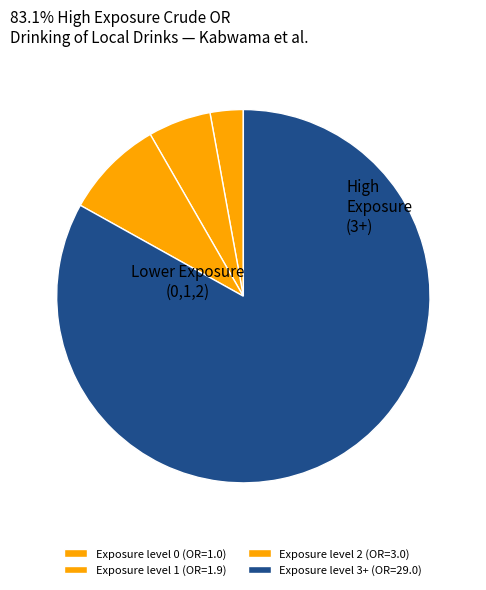

Count the number of slices in the pie.

4